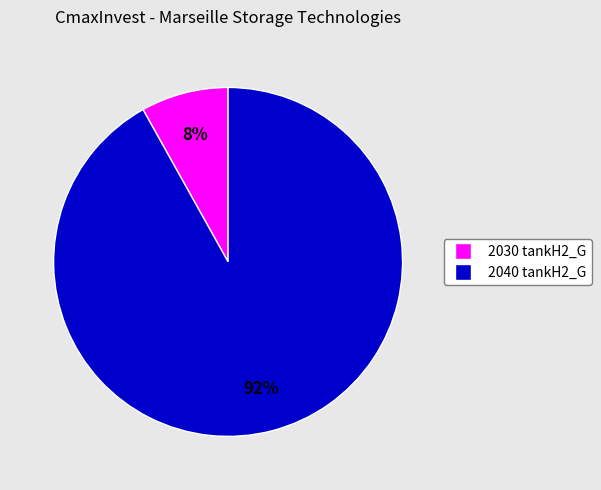

Is it true that 2040 tankH2_G is 99% of the pie?

False